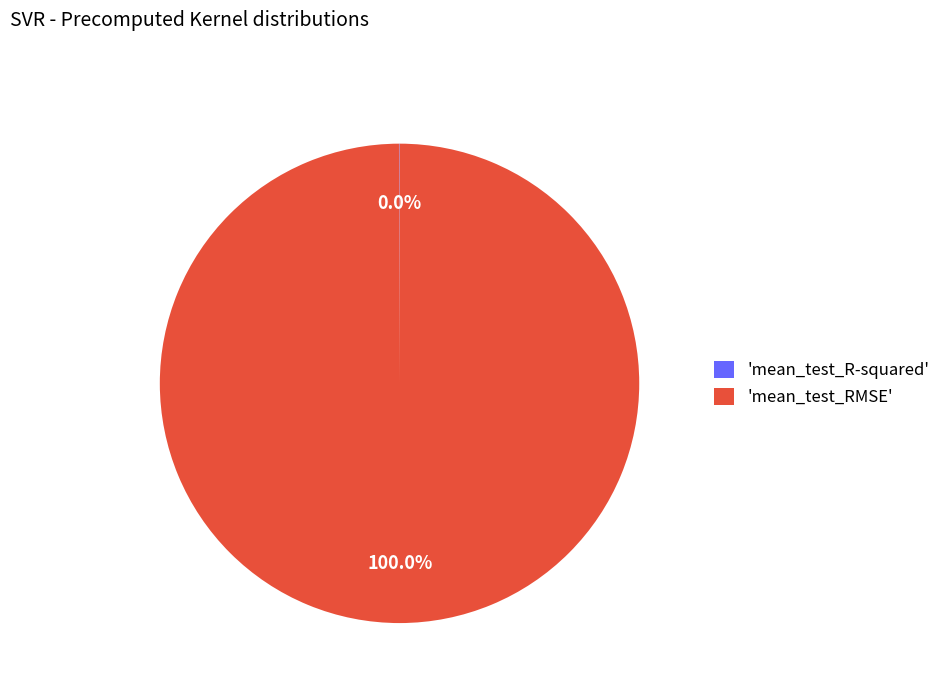

Which category has the biggest portion of the pie?

'mean_test_RMSE'